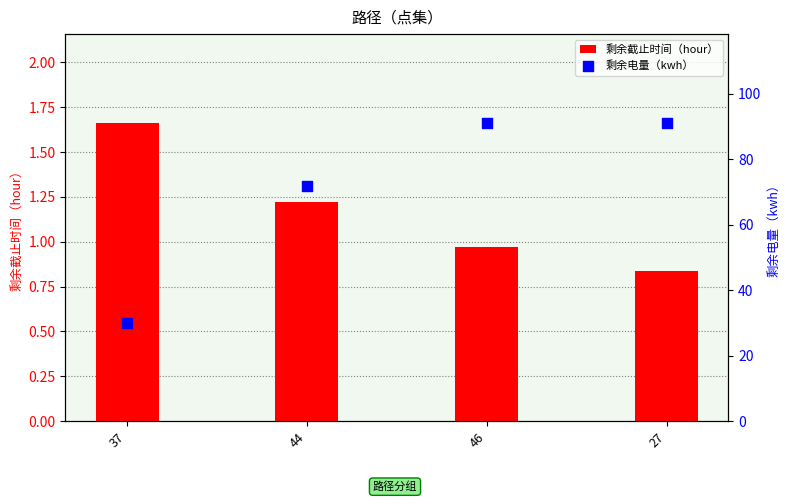

Which series has the widest spread of Y values?

剩余电量（kwh）